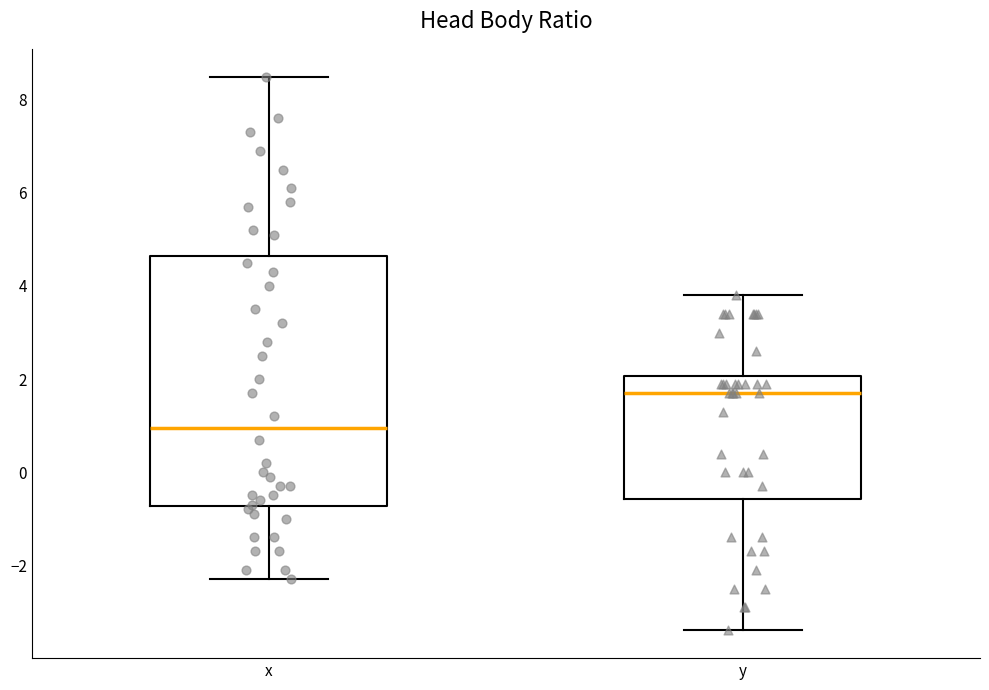

Comparing the boxes themselves (not the whiskers), which one is the tallest?

x